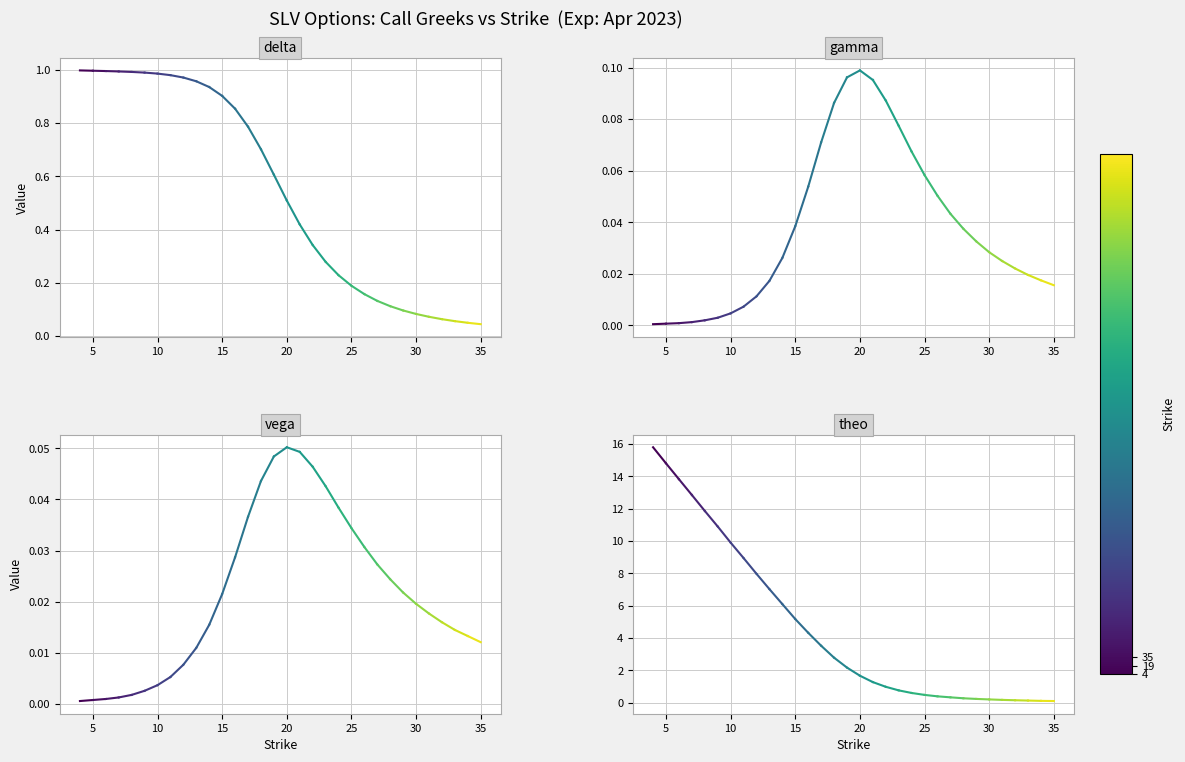

What is the value of the delta point at the 1st from the left?

1.0